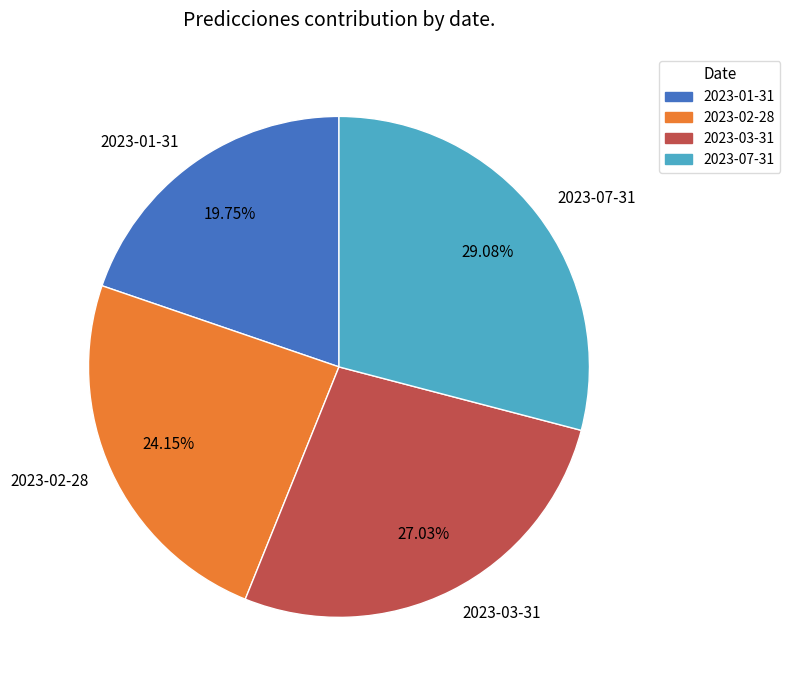

Rank the categories by value from highest to lowest.

2023-07-31, 2023-03-31, 2023-02-28, 2023-01-31